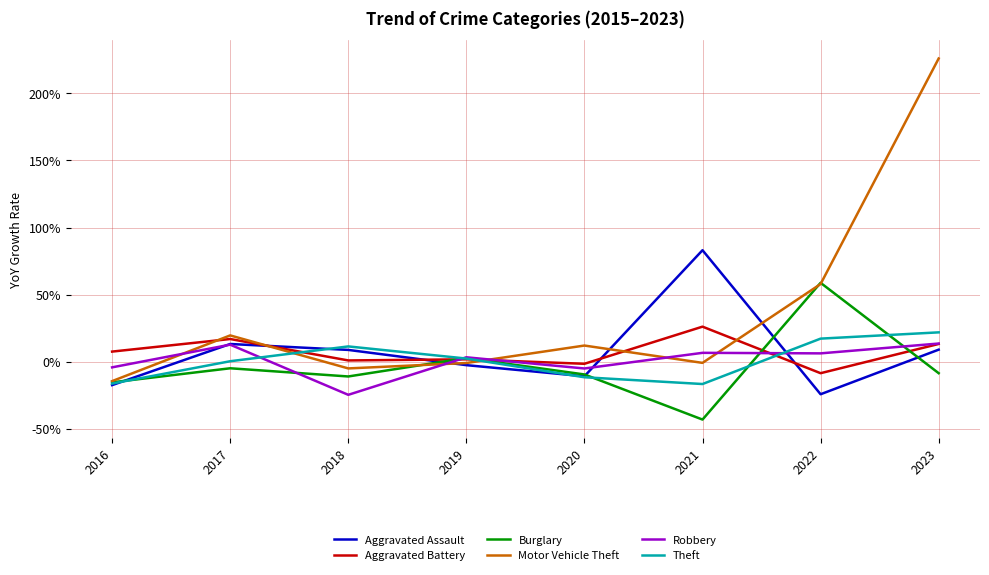

Which category has the highest value across all series?

2023